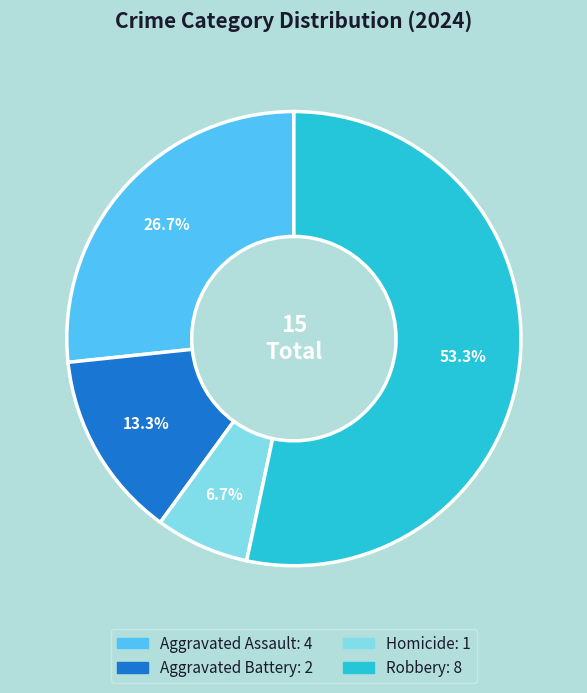

Does Aggravated Battery represent more than half of the total?

No